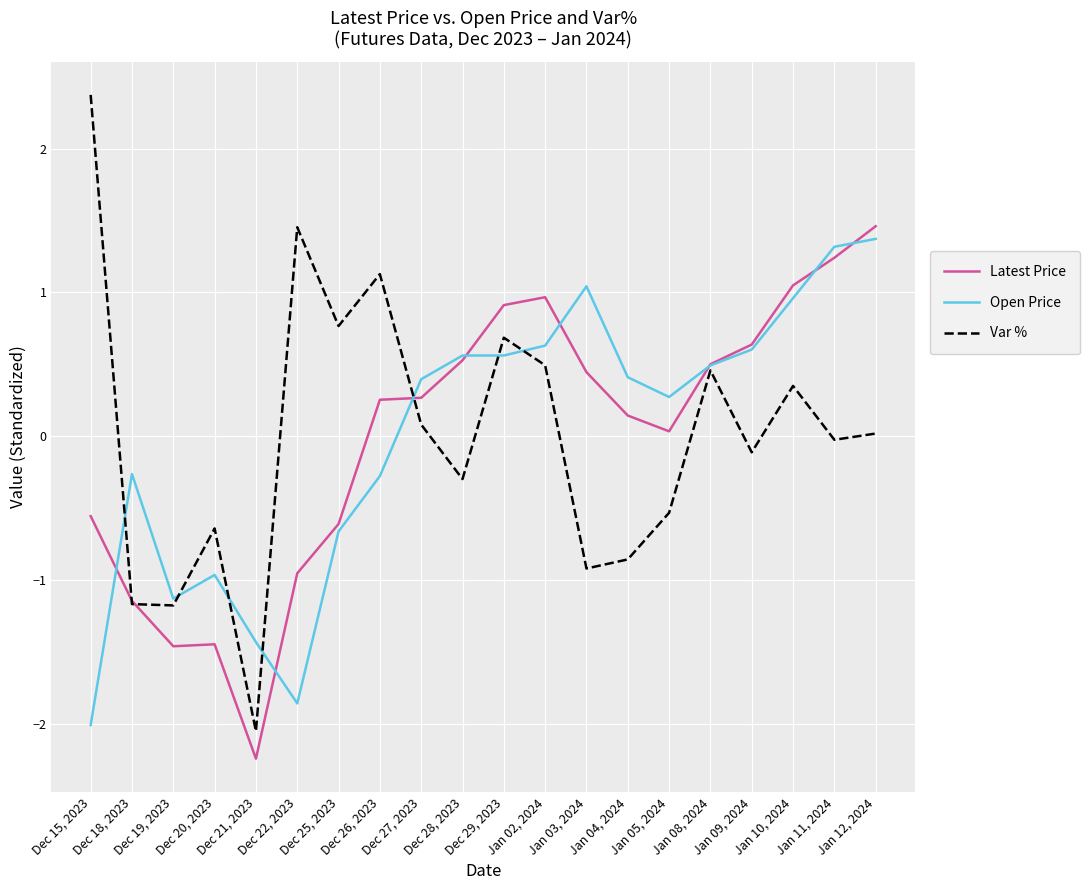

What position from the right is Dec 25, 2023?

14